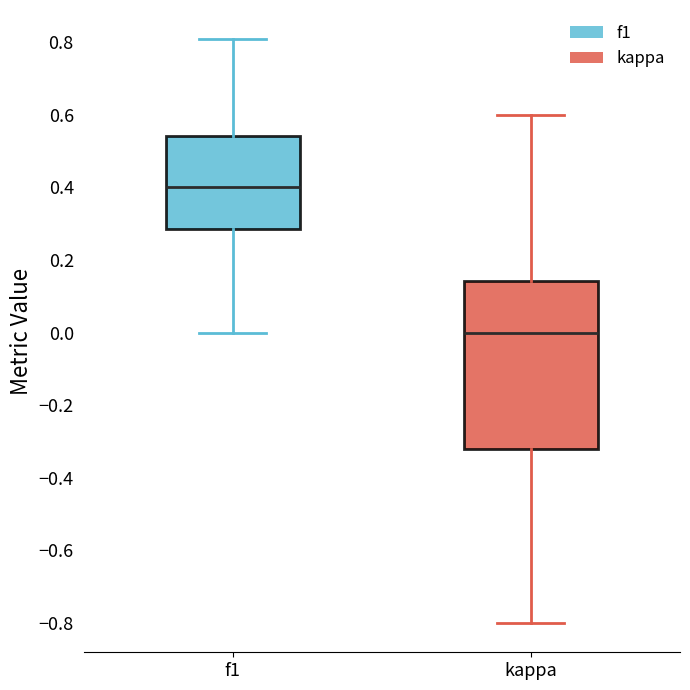

Which box's median line is the highest?

f1